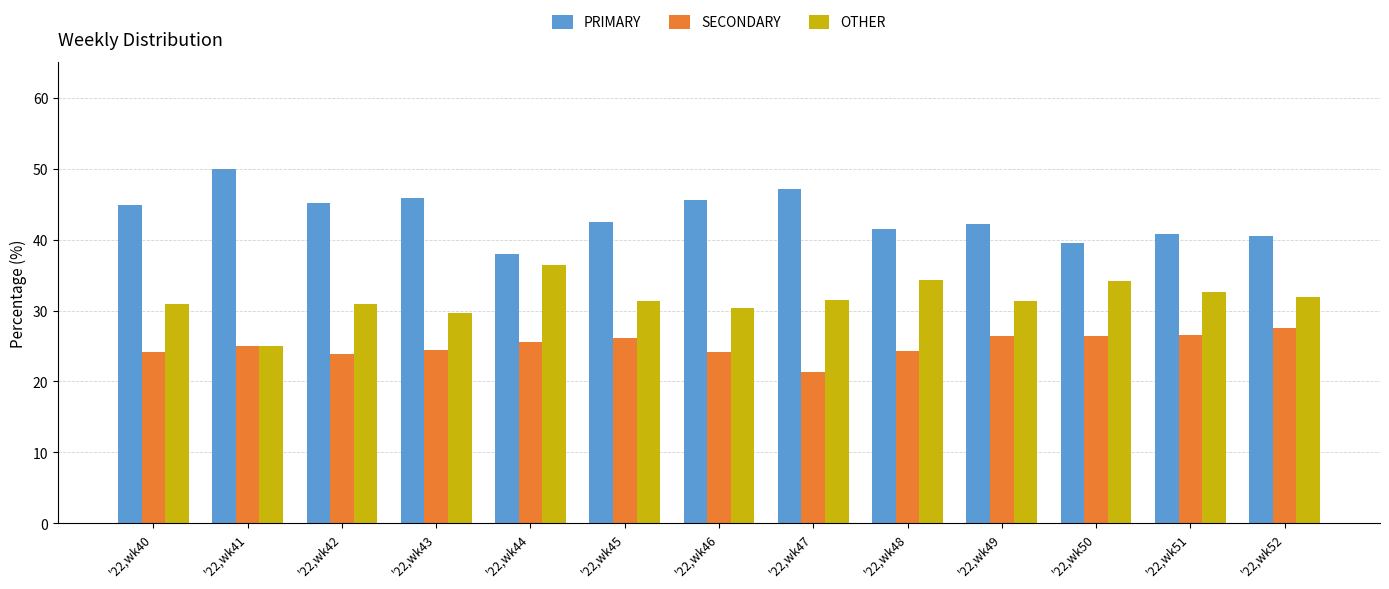

How many series are shown in this chart?

3